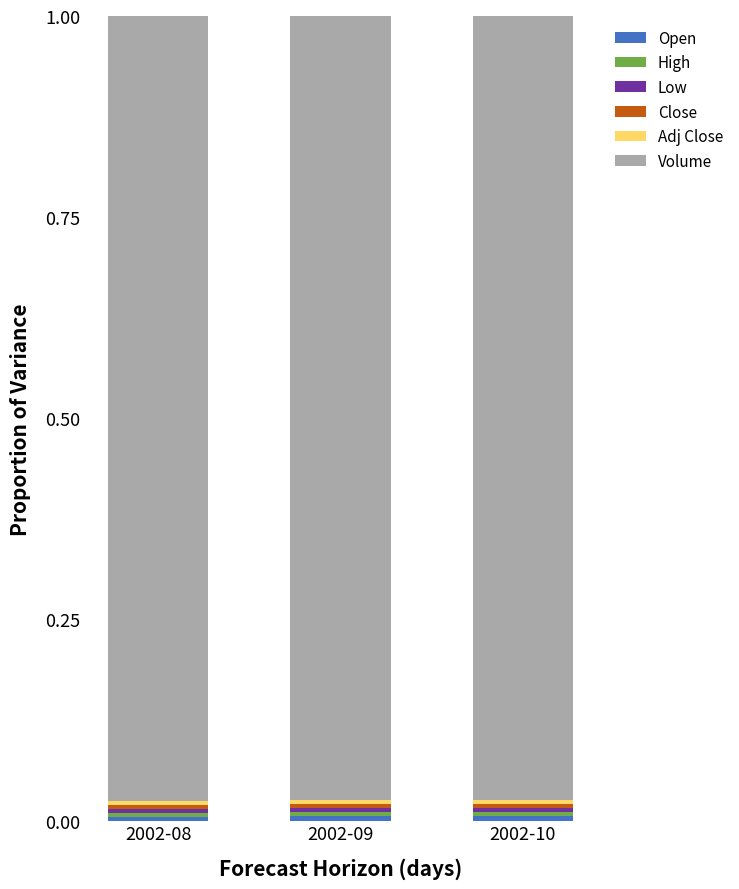

How many bars are there in total?

3